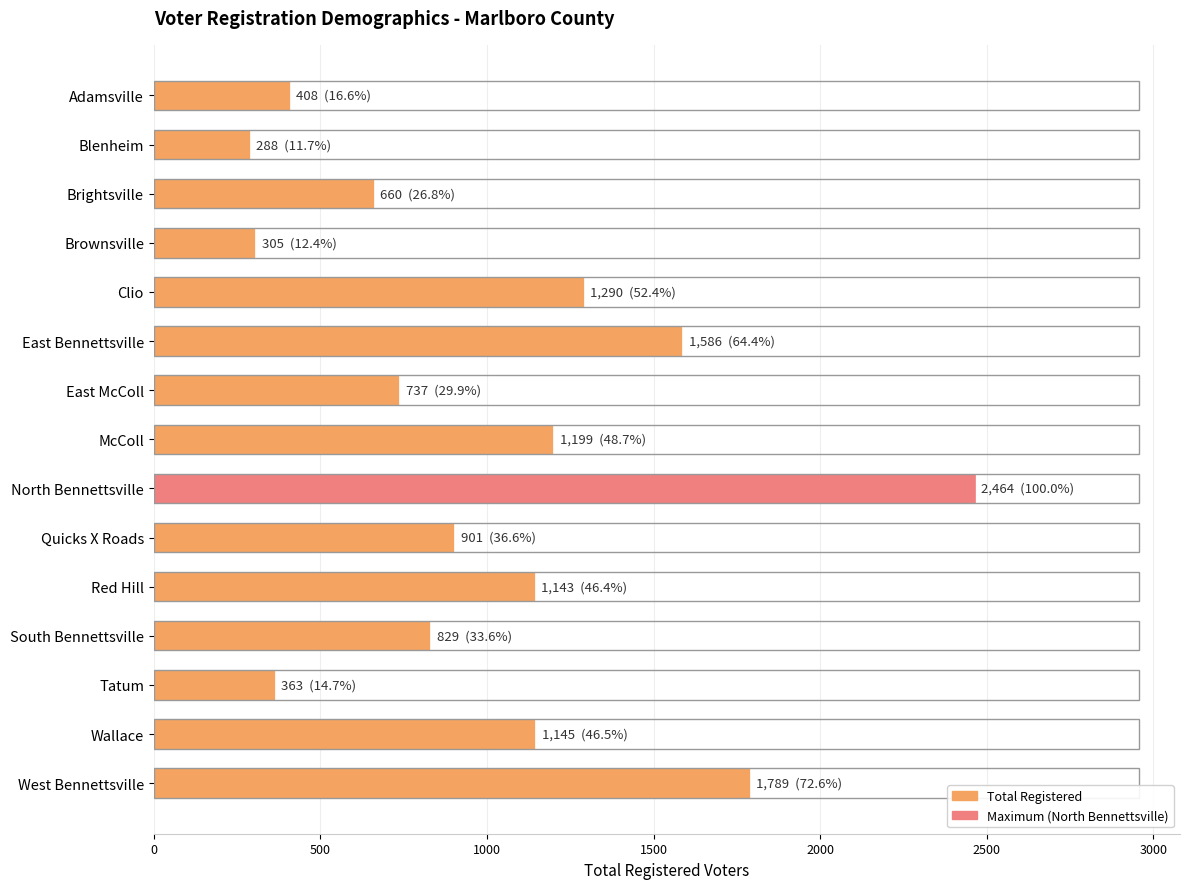

The chart shows a value of 527 at Tatum. True or false?

False